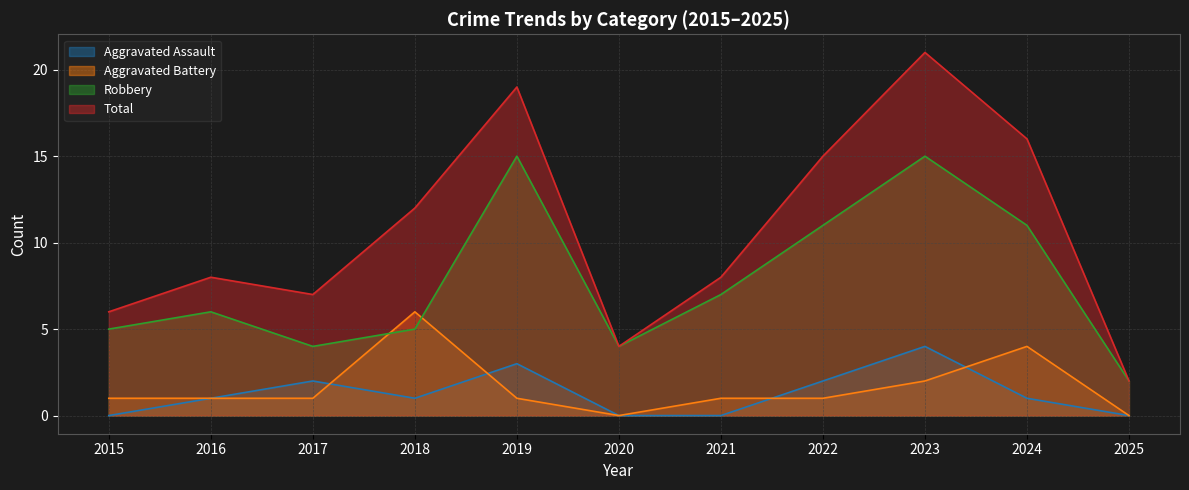

Does the chart display data point markers on the line(s)?

No